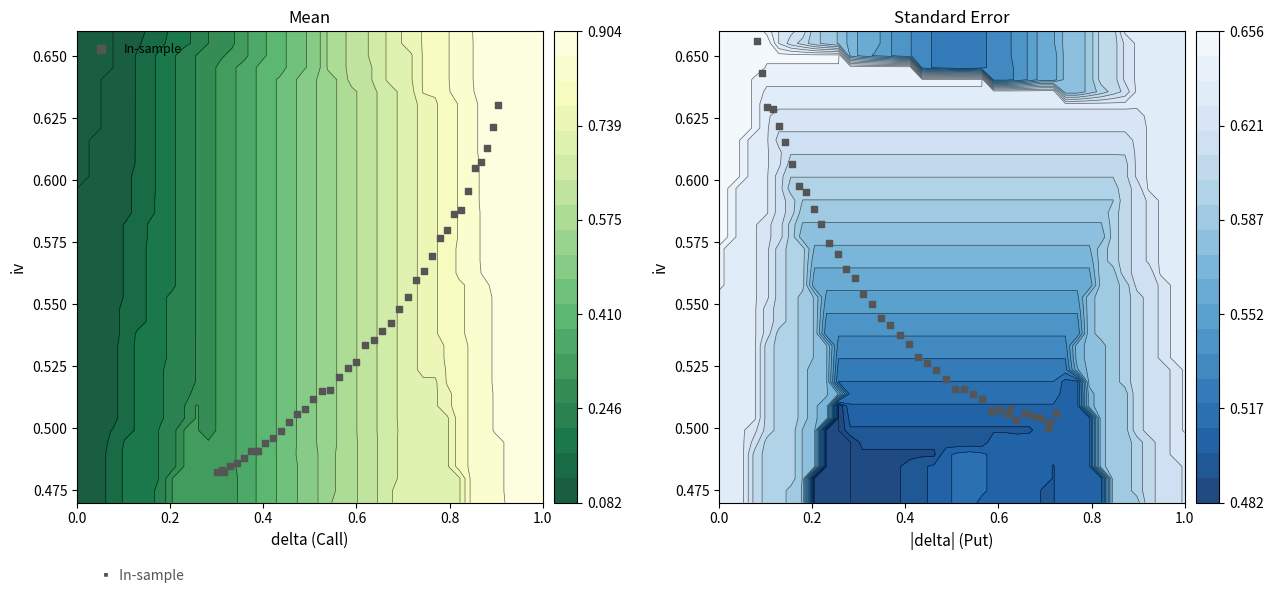

Reading left to right, transcribe all the data shown in this chart.

0.7	0.6	0.6	0.6	0.6	0.6	0.6	0.6	0.6	0.6	0.6	0.6	0.6	0.6	0.6	0.6	0.6	0.5	0.5	0.5	0.5	0.5	0.5	0.5	0.5	0.5	0.5	0.5	0.5	0.5	0.5	0.5	0.5	0.5	0.5	0.5	0.5	0.5	0.5	0.5